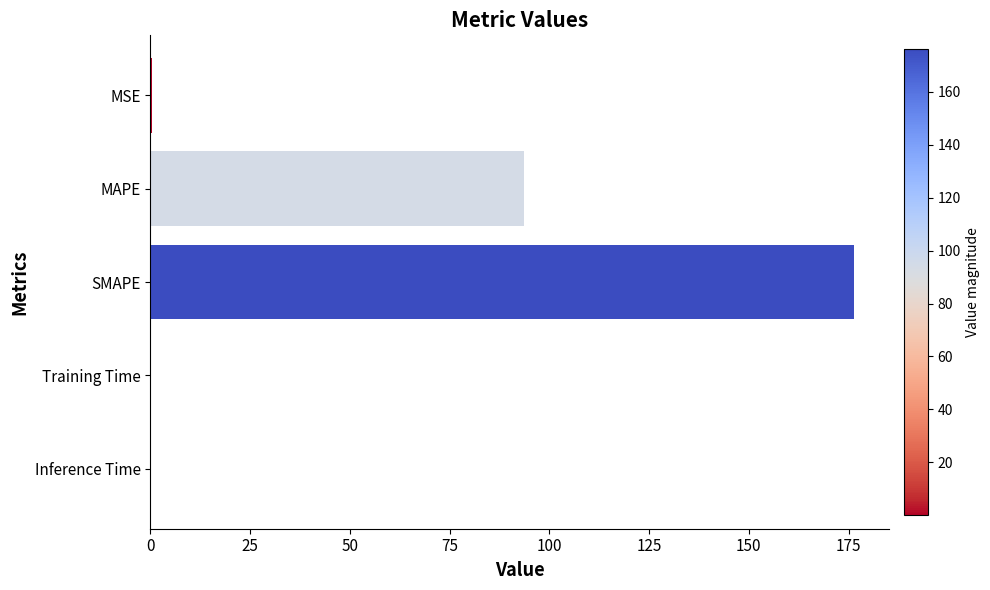

Are the bars grouped side by side (vs. stacked)?

No